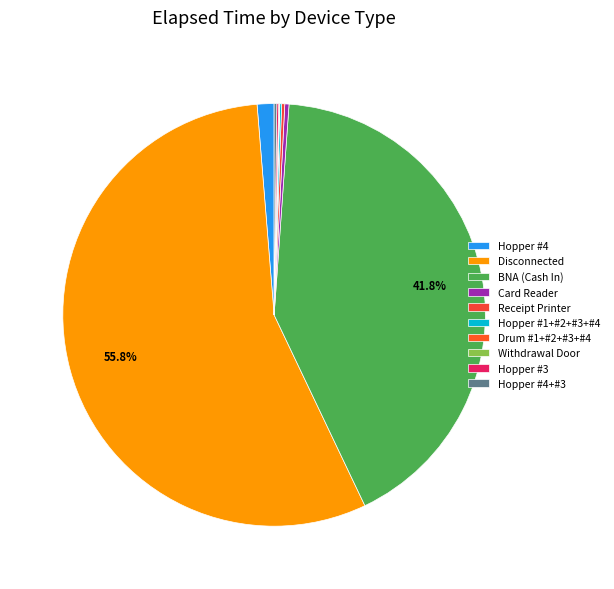

Is the sum of Drum #1+#2+#3+#4 and Hopper #4 greater than half?

No